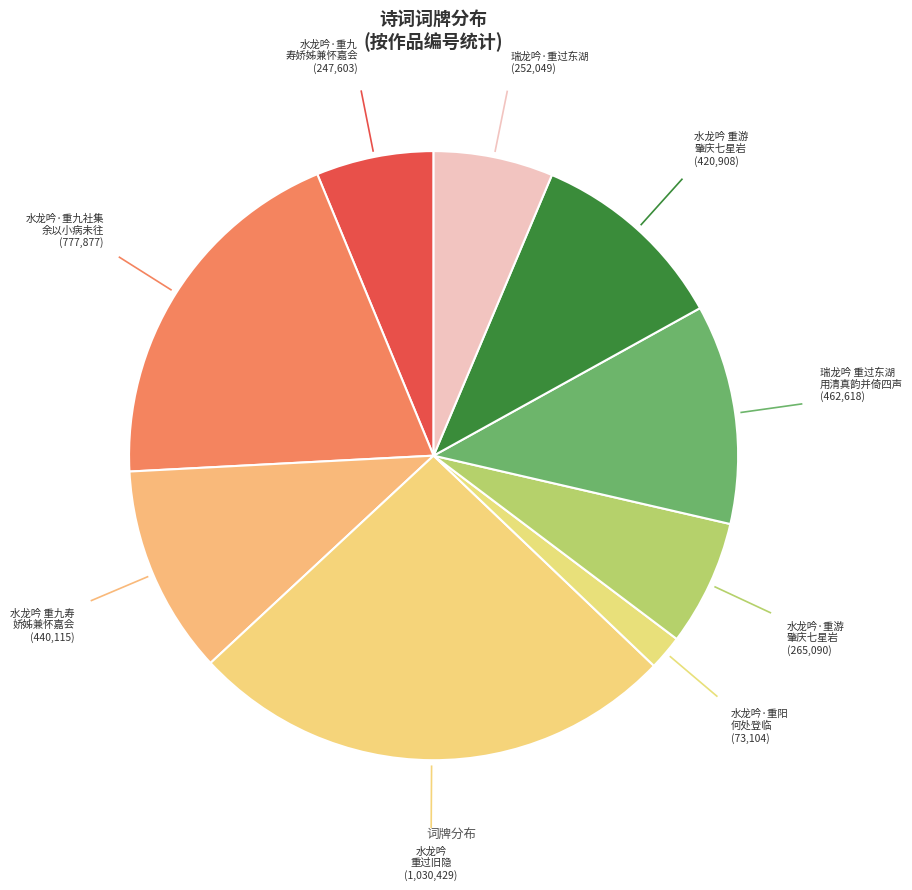

To the nearest percent, what is the average slice percentage?

11%